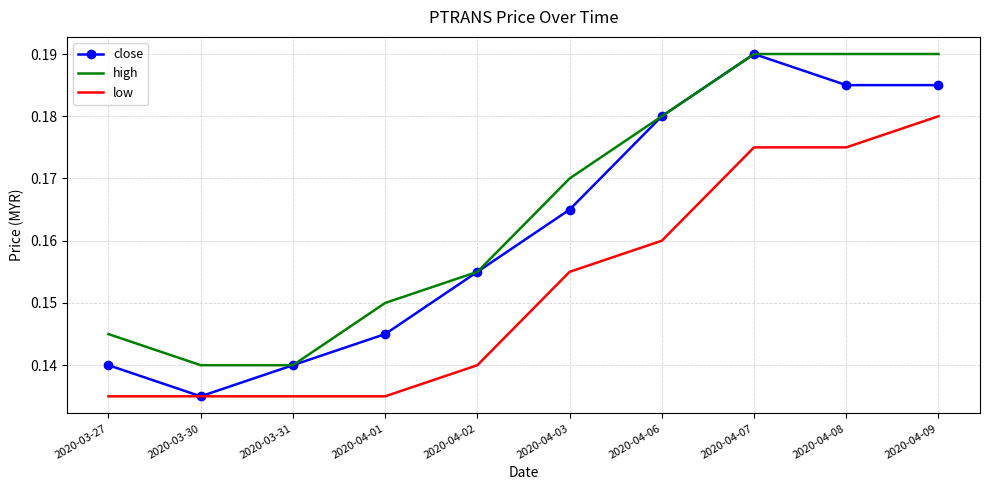

Is it true that low equals 0.0 at 2020-03-27?

False